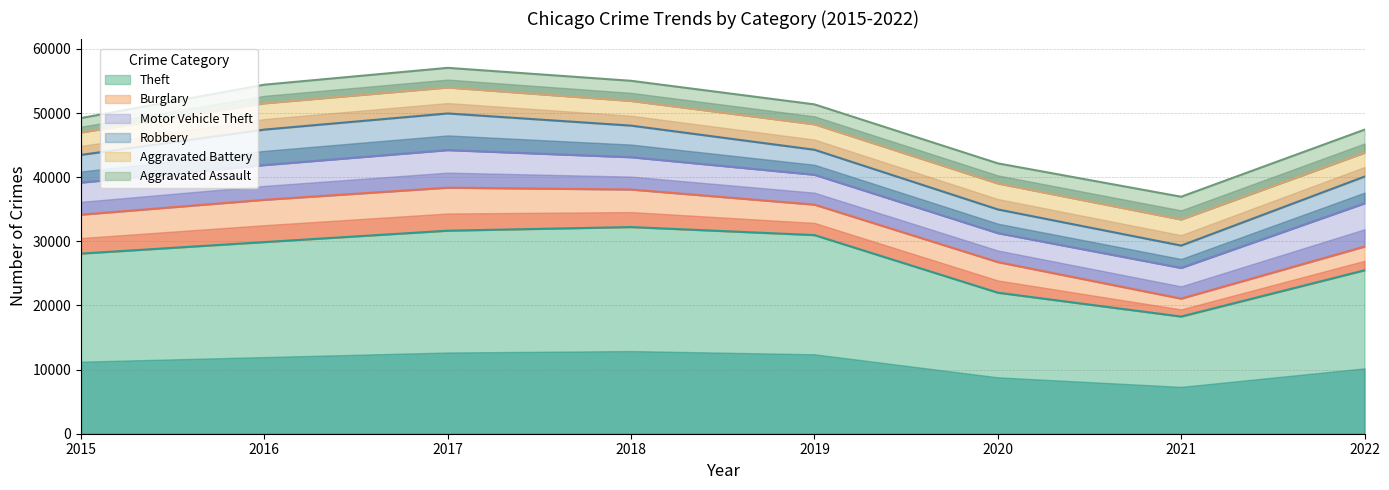

At 2016, list the series in order from largest to smallest.

Theft, Burglary, Robbery, Motor Vehicle Theft, Aggravated Battery, Aggravated Assault